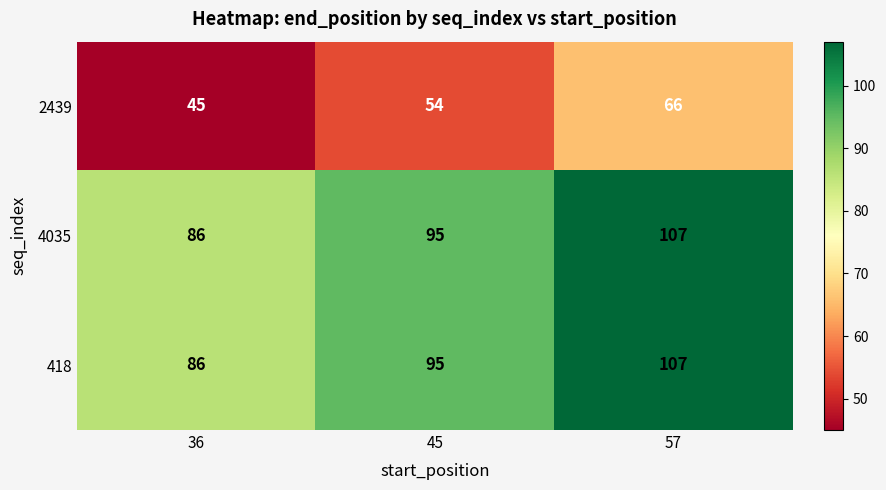

What is the sum of all 418 values?

288